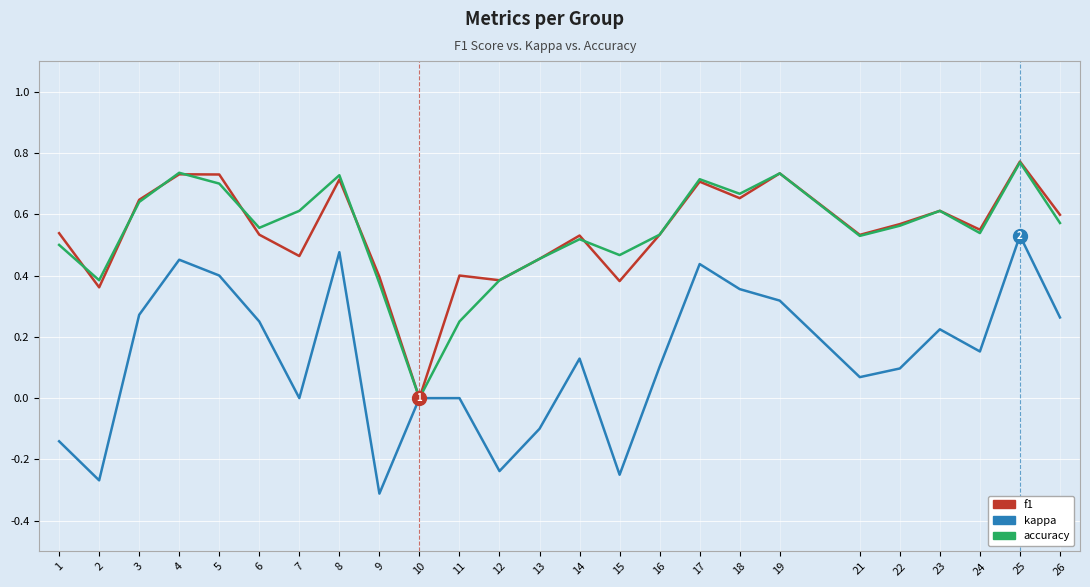

At which category does the chart reach its peak across all series?

25